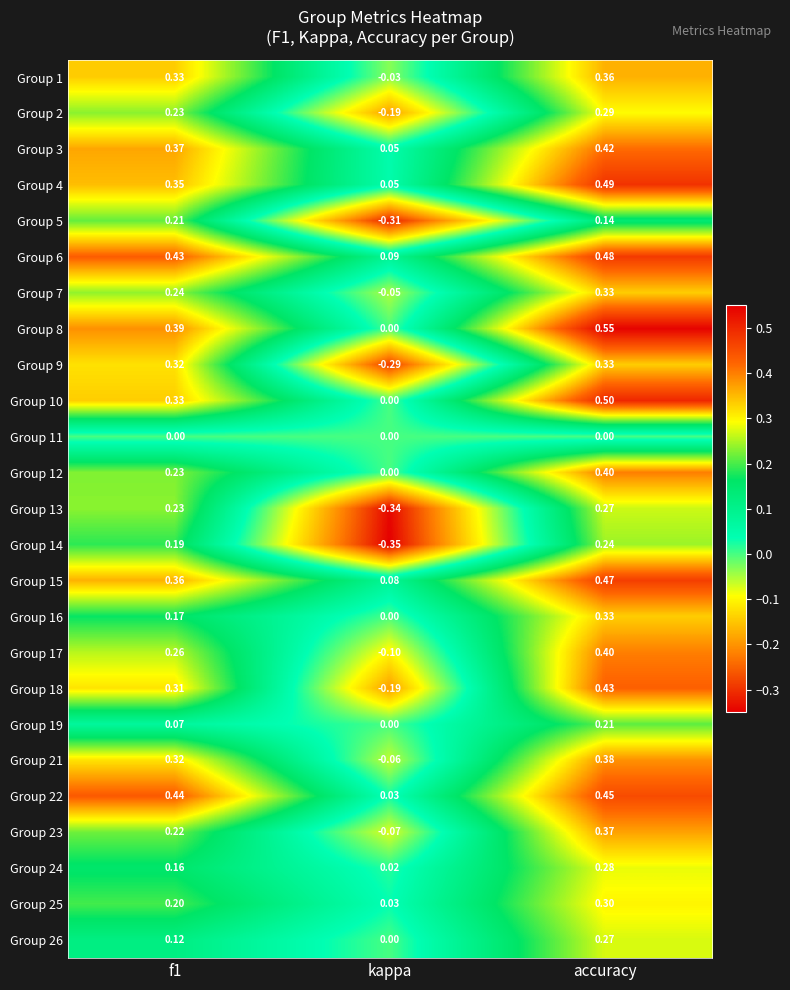

Where is Group 22 nearest to the value 0?

kappa